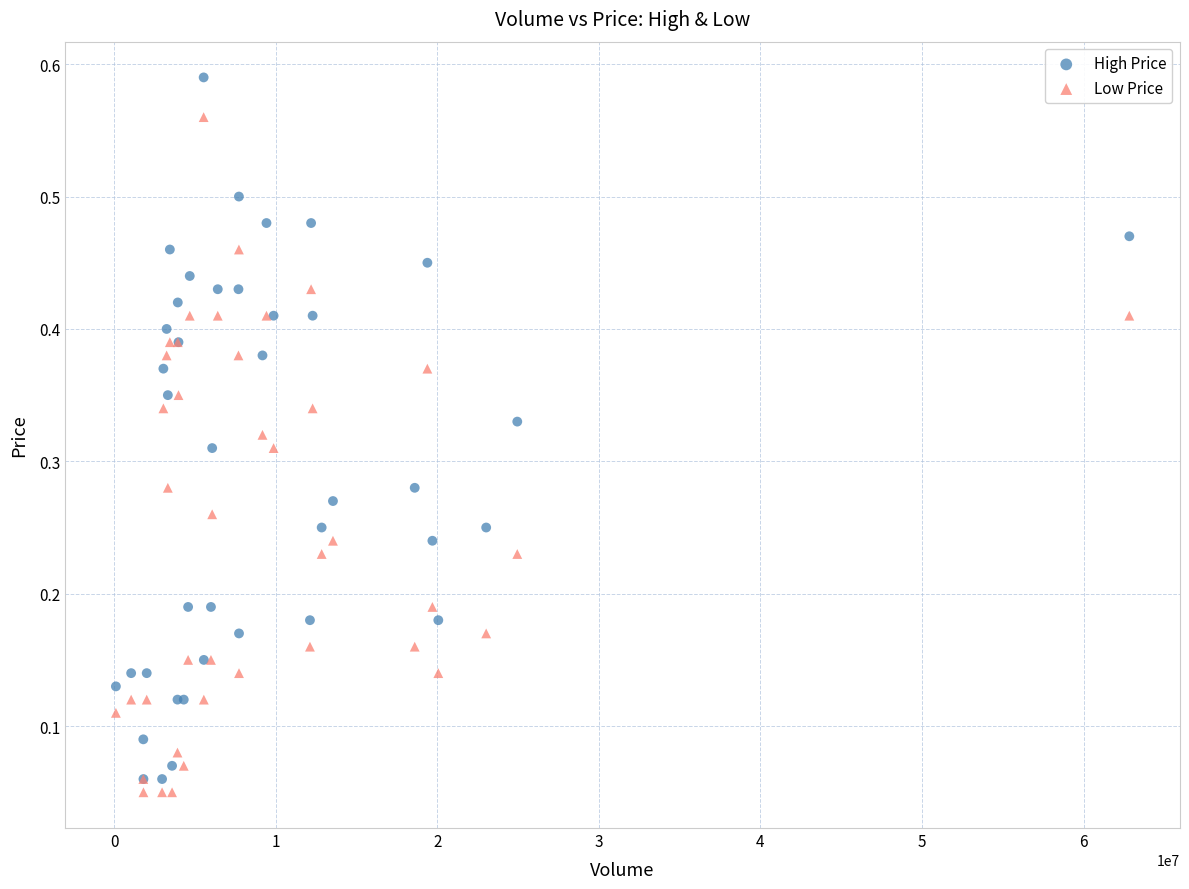

What is the X range (max minus min) for the scatter plot?

62716800.0